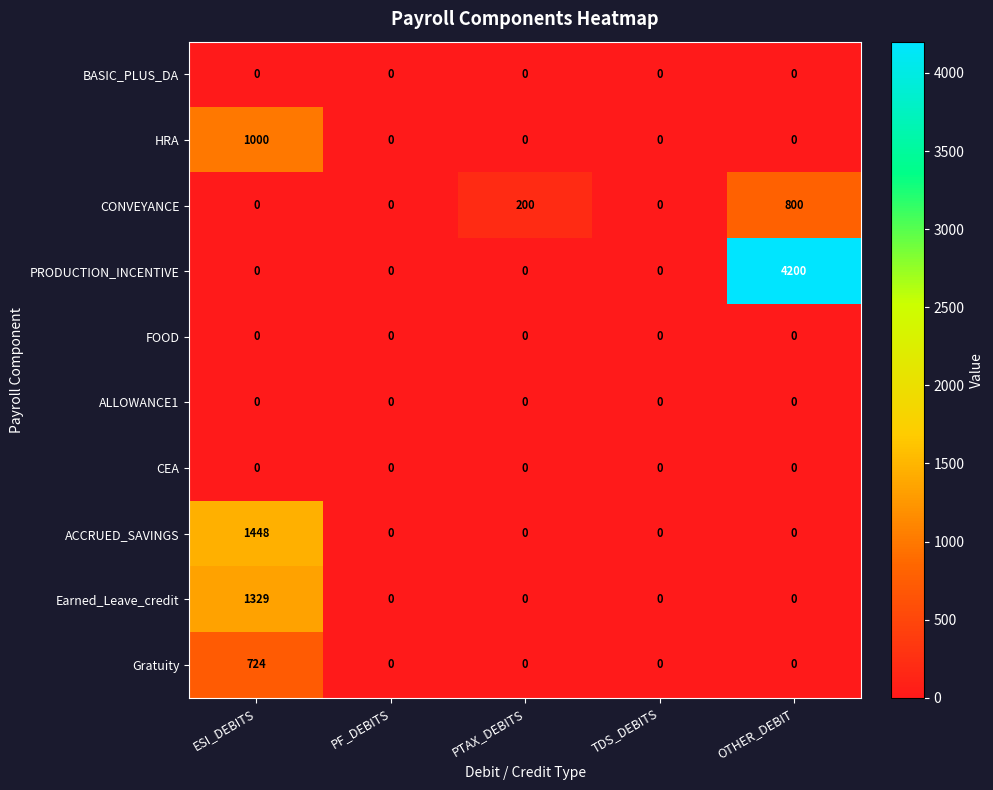

Where is CONVEYANCE nearest to the value 400?

PTAX_DEBITS